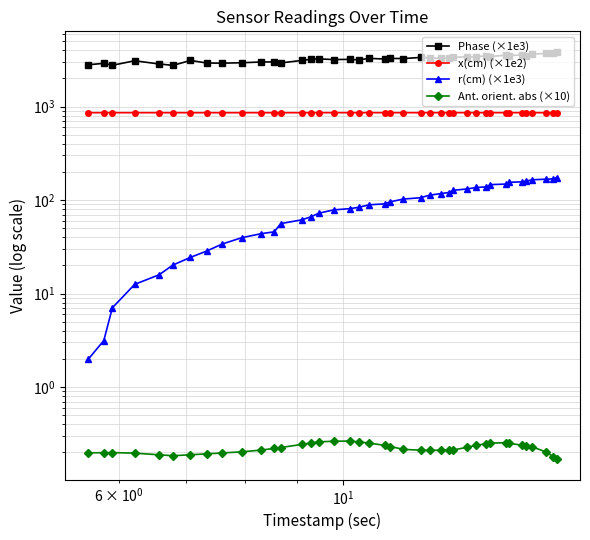

What is the value of the r(cm) (×1e3) point at the 8th from the left?

28.5